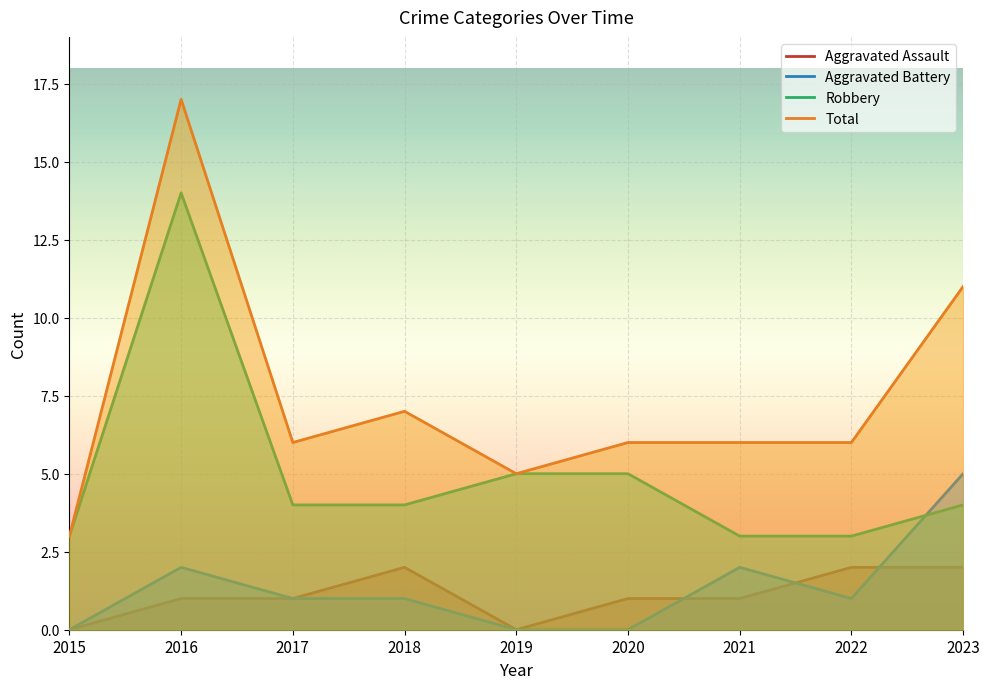

True or false: Robbery and Aggravated Battery cross at least once.

True